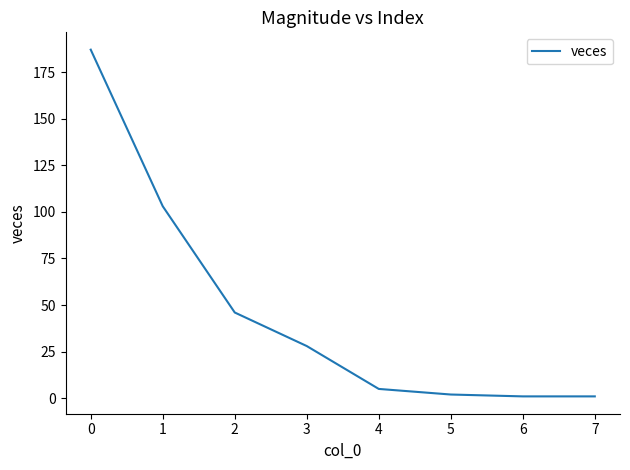

The value at 3 is 8. True or false?

False